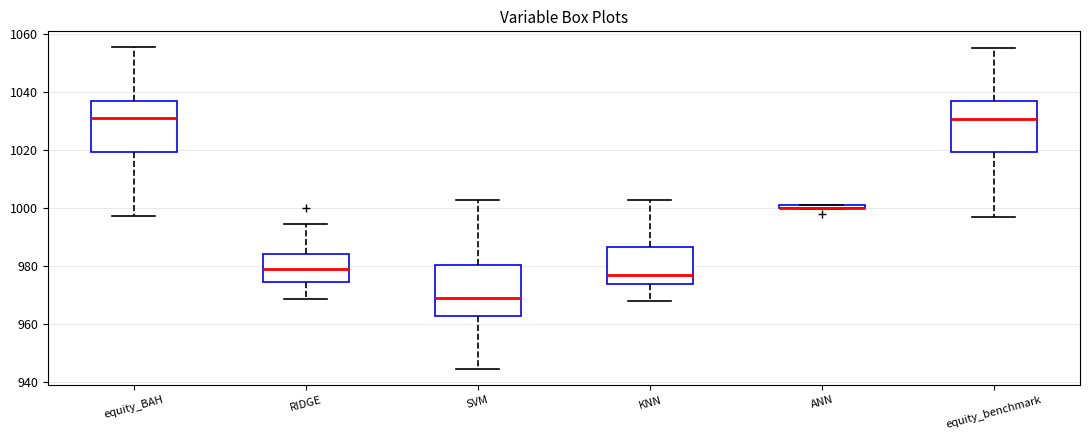

Where is the upper edge of the box for ANN on the y-axis? The values are not printed on the chart, so give them approximately, as read against the axis.

1002